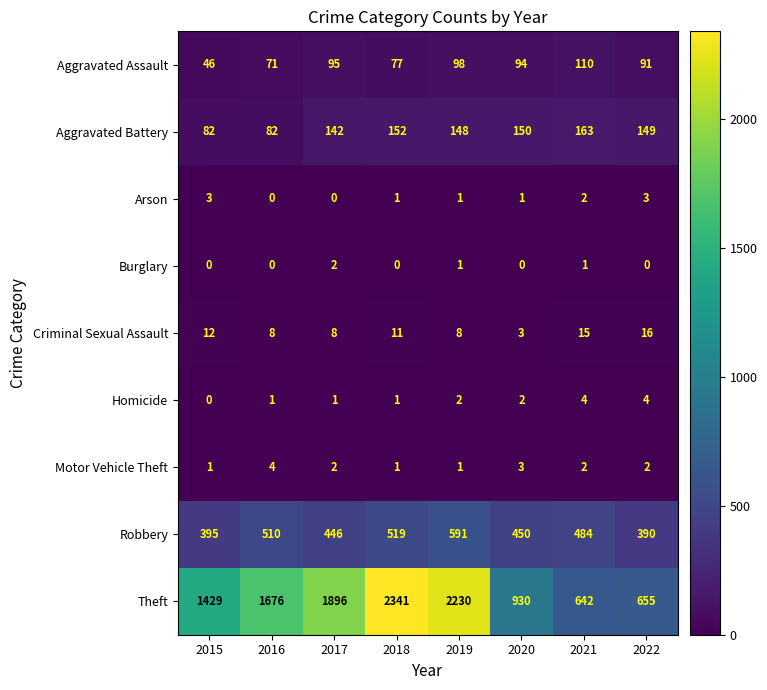

How many Arson values are between 1 and 3?

6